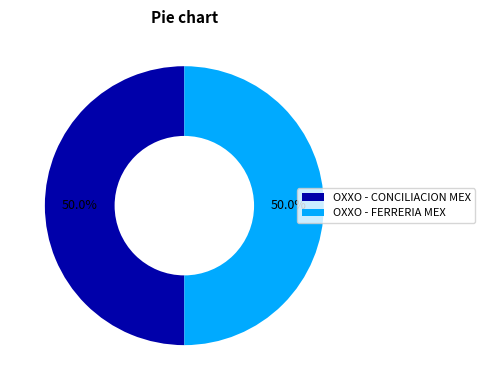

What is the ratio of the value at OXXO - FERRERIA MEX to the value at OXXO - CONCILIACION MEX?

1.0